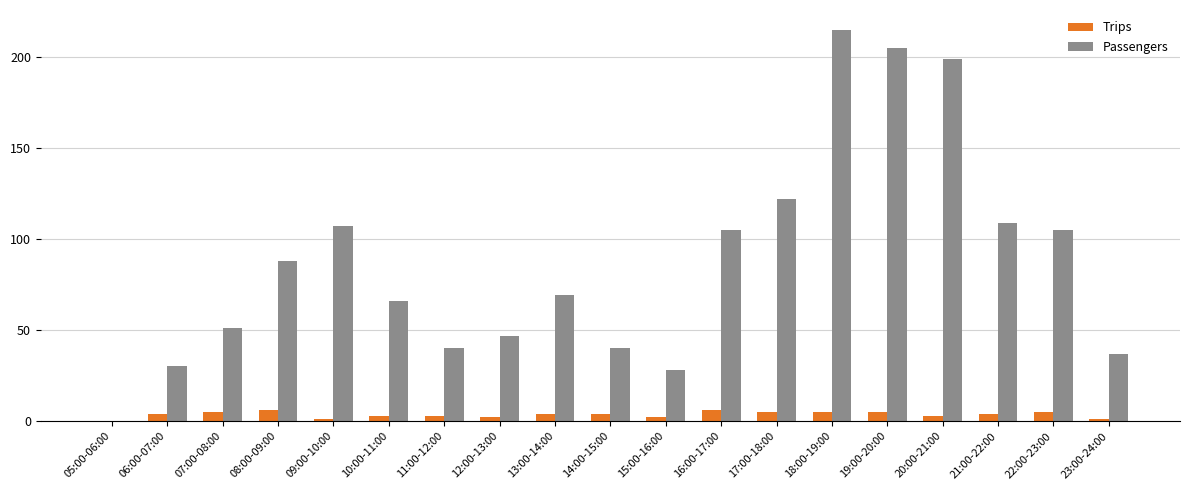

Which category has the highest value across all series?

18:00-19:00